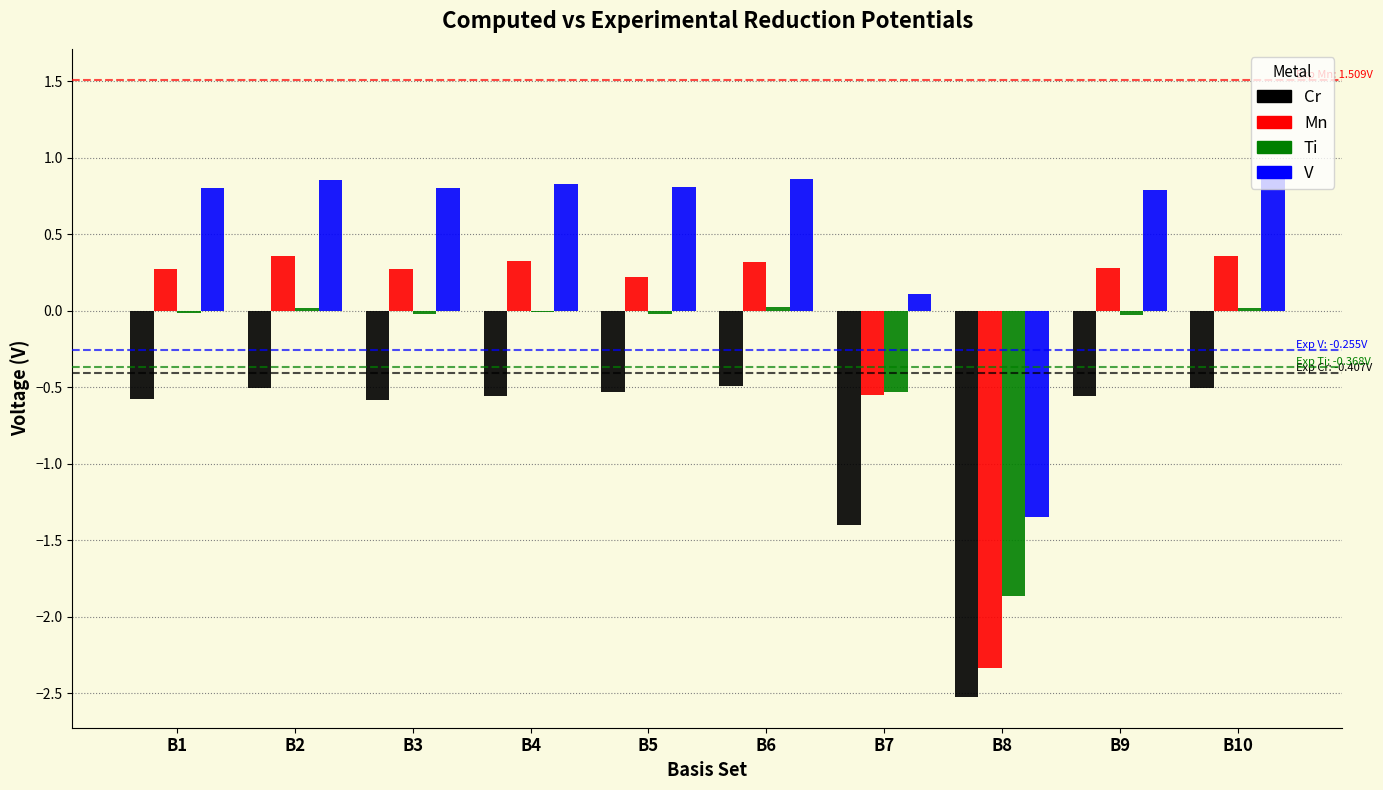

Is the value of V at B4 greater than the value of Cr at B4?

Yes